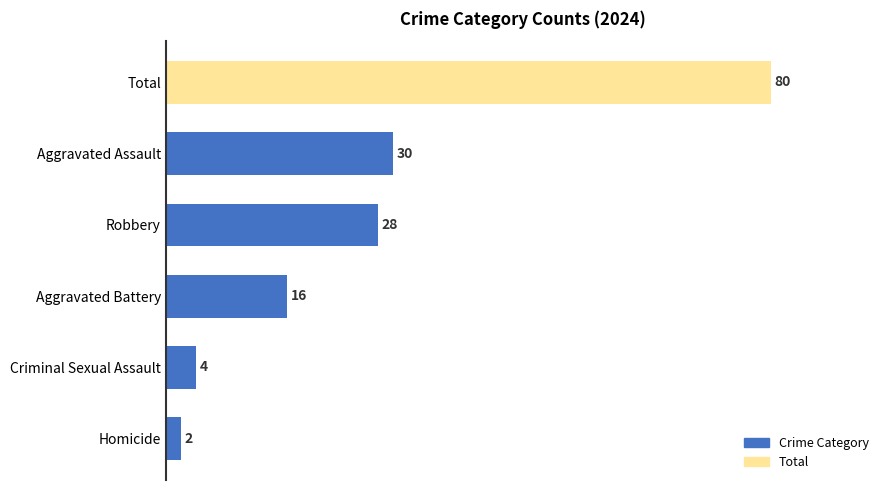

Reading top to bottom, what are all the values shown in this chart?

80	30	28	16	4	2